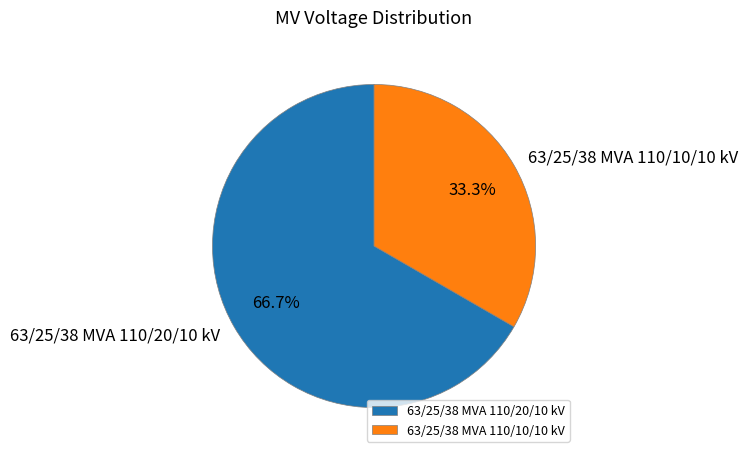

Which slice is the smallest?

63/25/38 MVA 110/10/10 kV